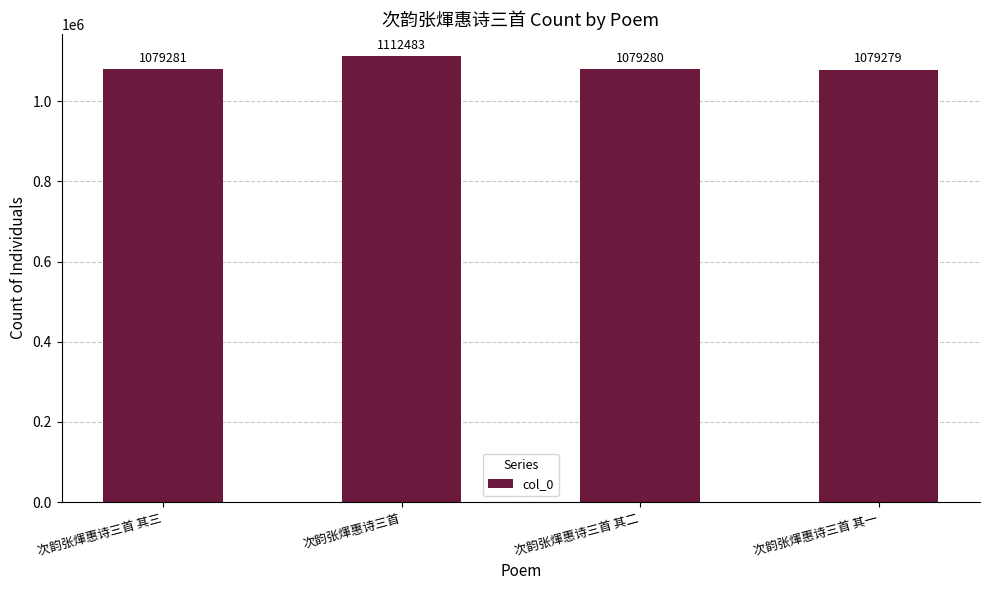

What is the difference between the maximum and minimum values?

33204